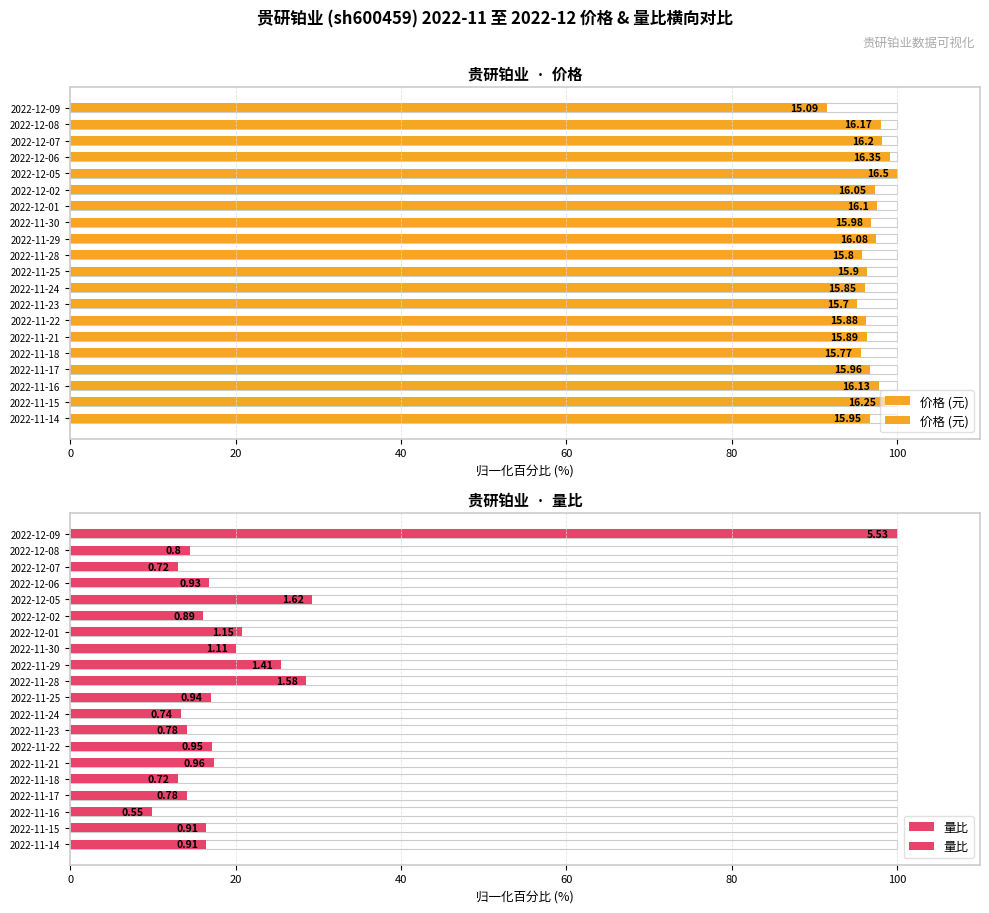

Count the number of data series in this chart.

2